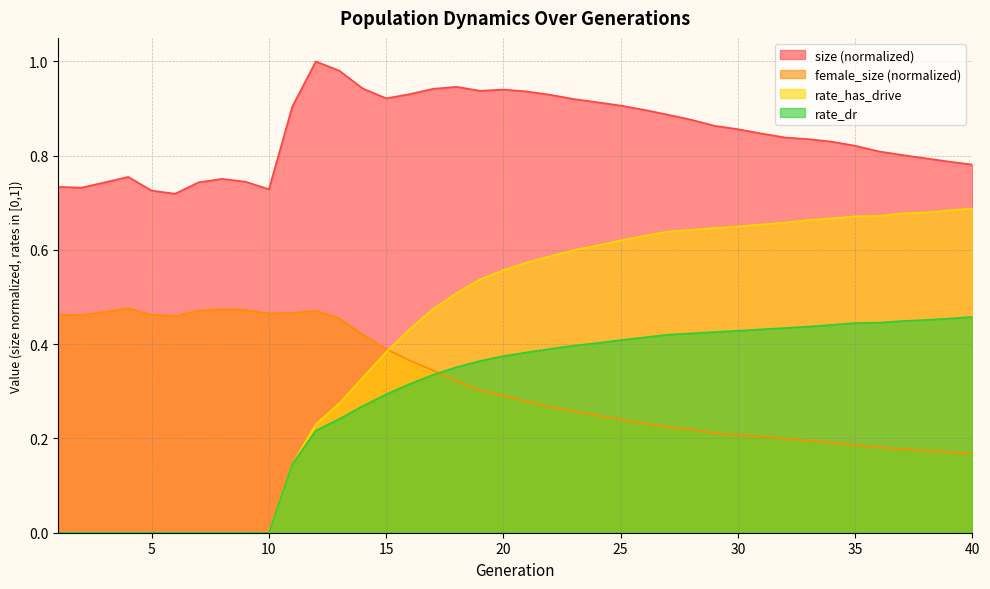

The value of size at 33 is 0.8. True or false?

True